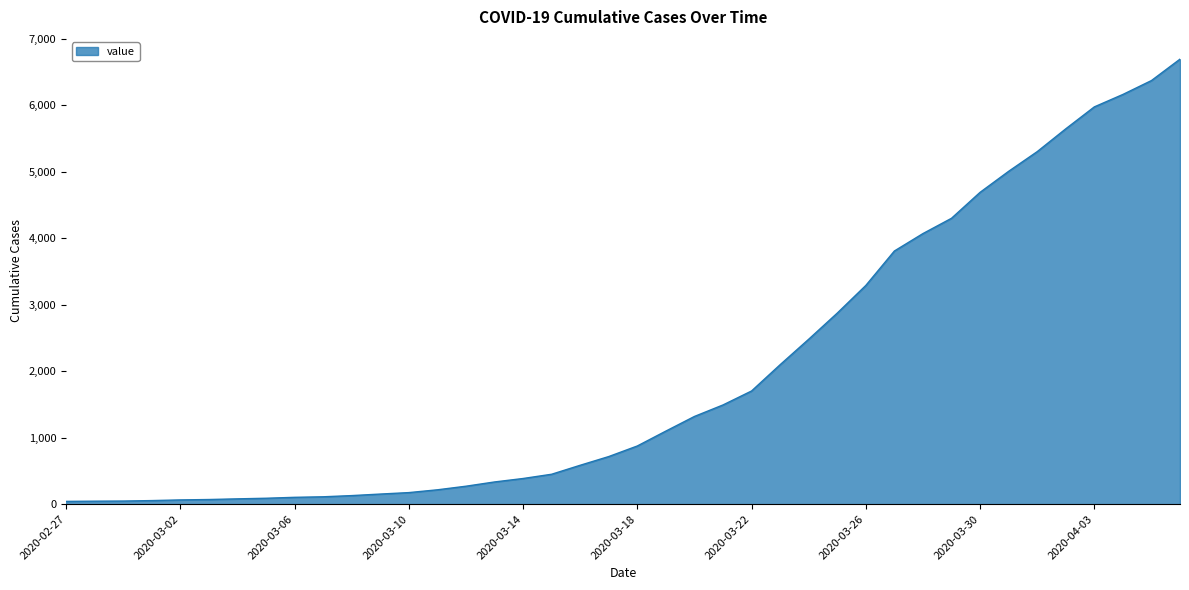

What is the greatest value displayed?

6692